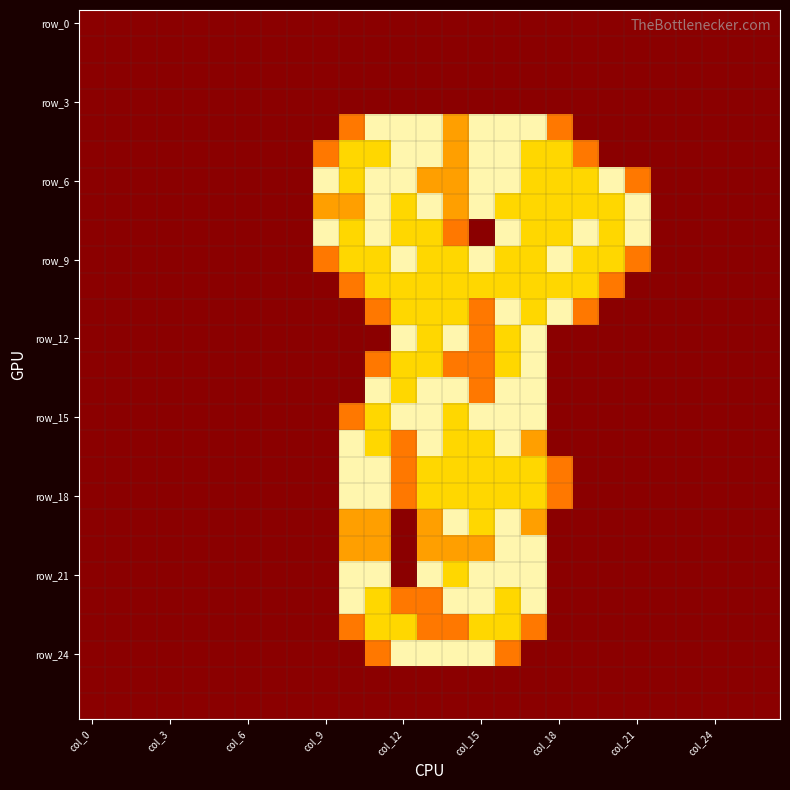

Which category has the lowest value across all series?

col_0